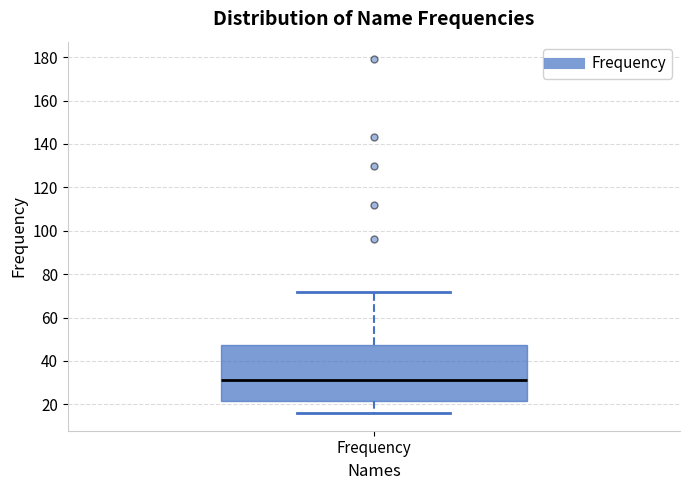

Read this box plot against the y-axis: the position of the median line, the range covered by the box, and the ends of both whiskers. The values are not printed on the chart, so give them approximately, as read against the axis.

median 32, box 22 to 48, whiskers 16 to 72